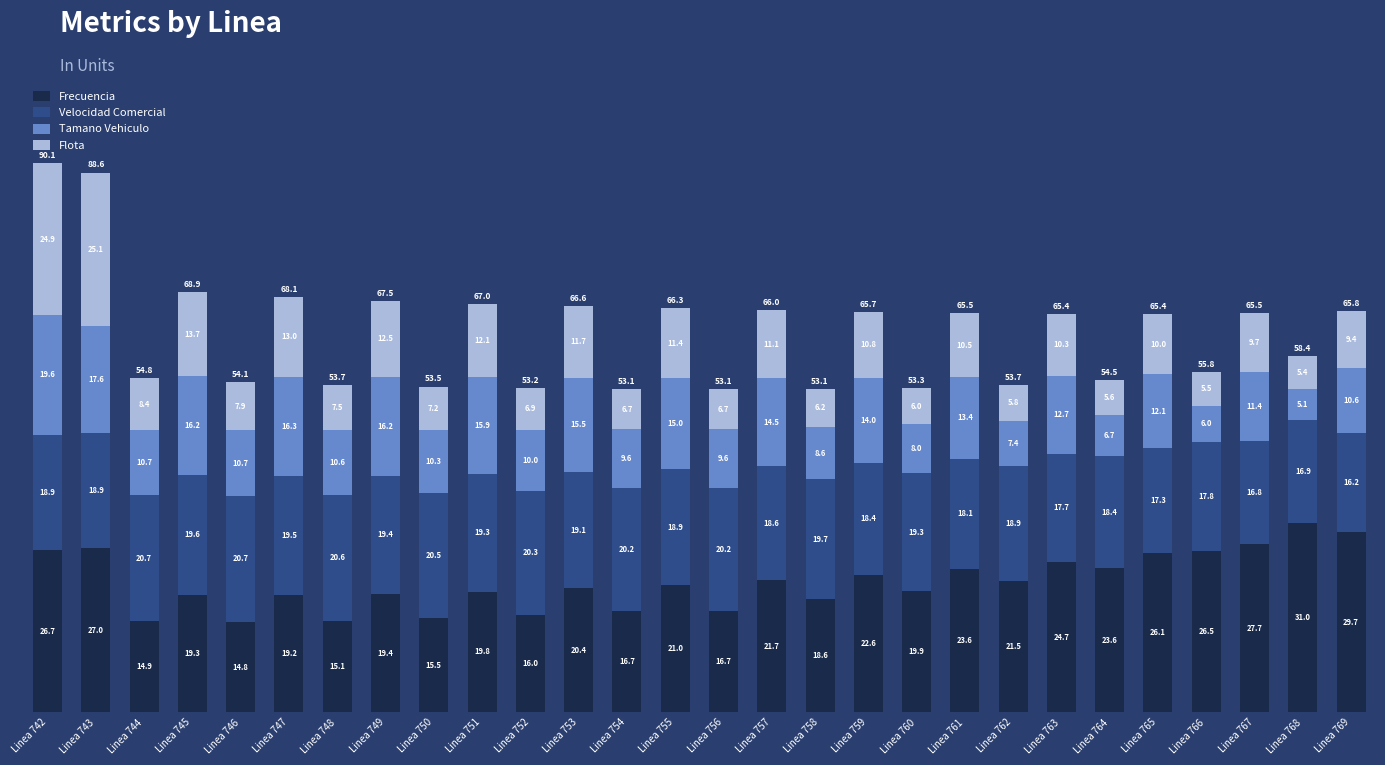

At which category is the sum across all series the highest?

Linea 742